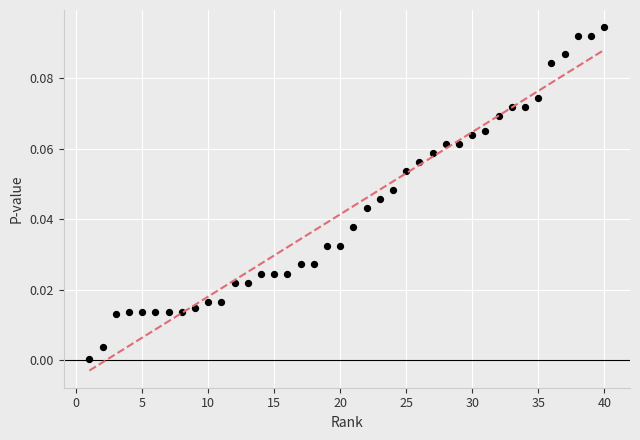

What is the range of X values (max minus min)?

39.0